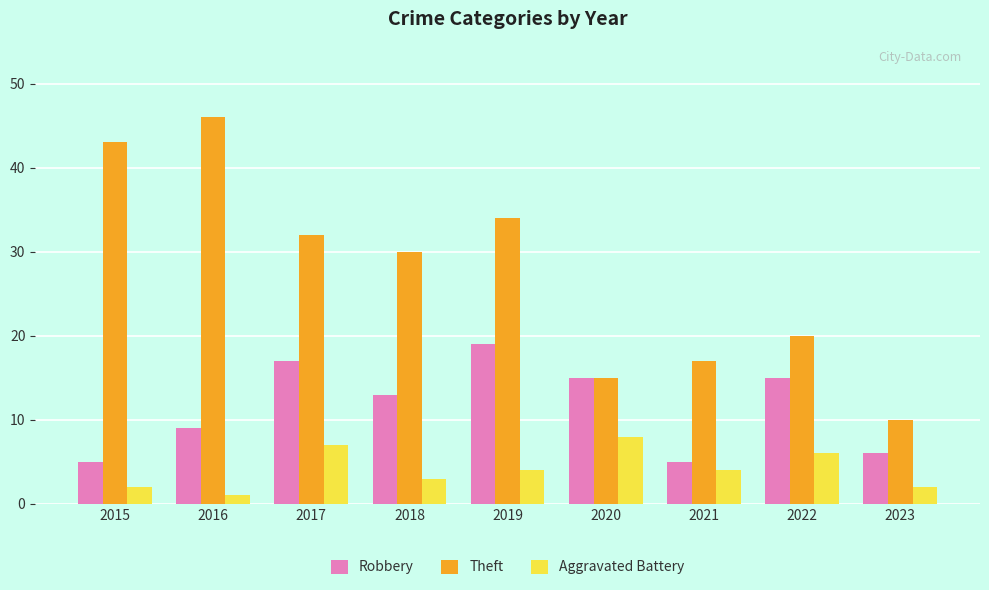

Which series has the largest total across all categories?

Theft